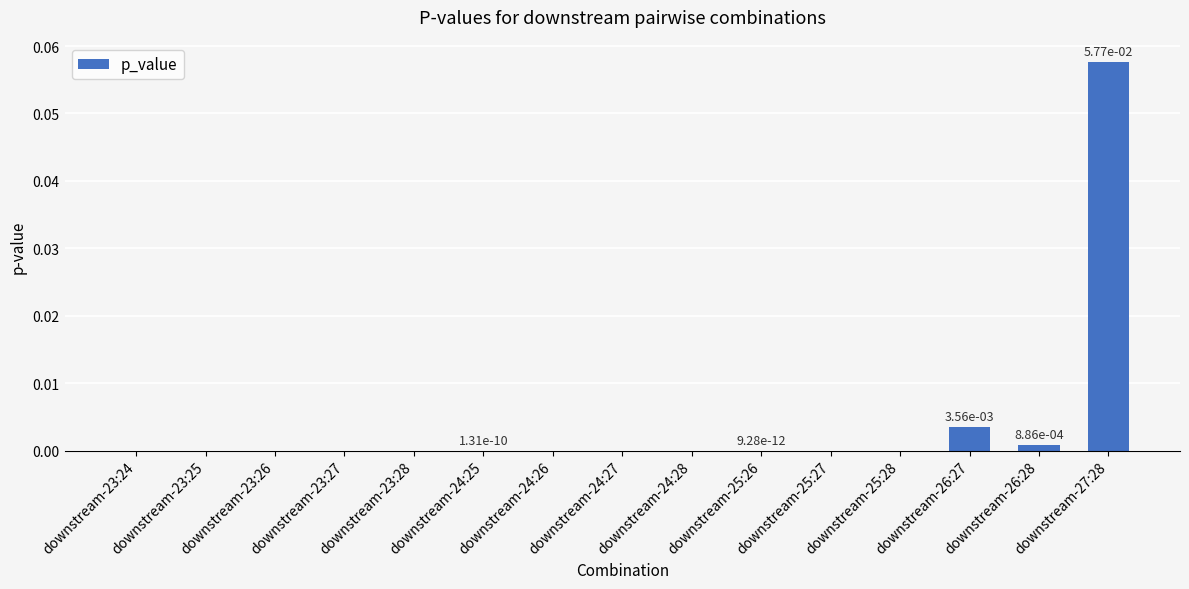

The chart shows a value of 0.0 at downstream-25:26. True or false?

True